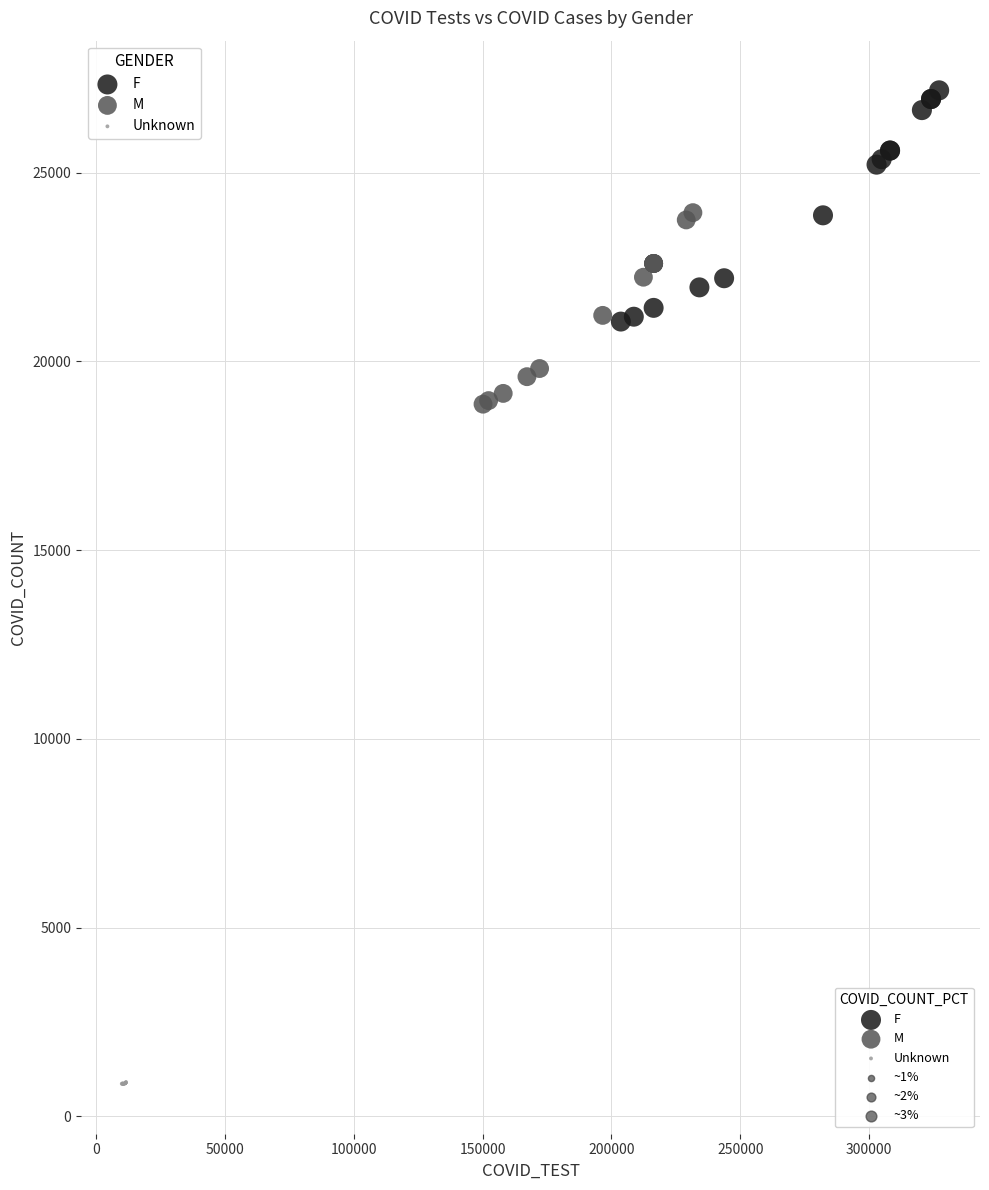

Which series reaches the maximum Y coordinate?

F